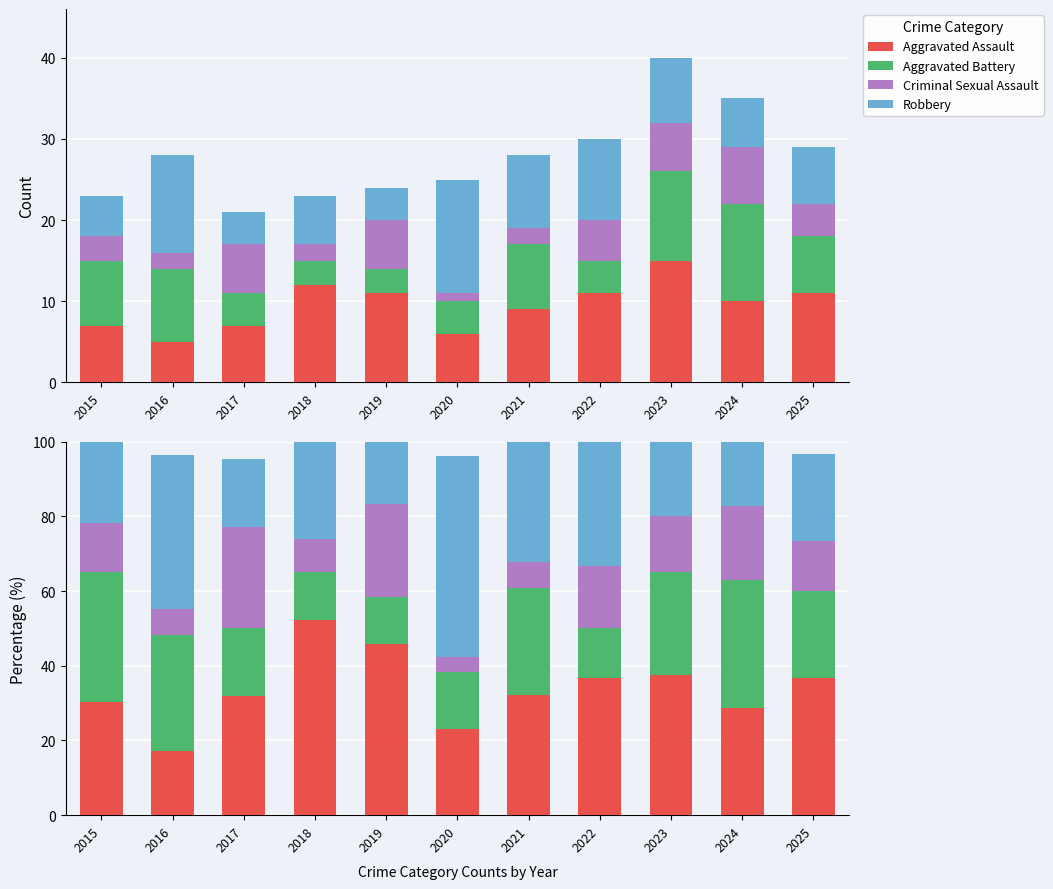

Reading left to right, list all the values displayed in this chart.

Aggravated Assault: 30.4	17.2	31.8	52.2	45.8	23.1	32.1	36.7	37.5	28.6	36.7
Aggravated Battery: 34.8	31.0	18.2	13.0	12.5	15.4	28.6	13.3	27.5	34.3	23.3
Criminal Sexual Assault: 13.0	6.9	27.3	8.7	25.0	3.8	7.1	16.7	15.0	20.0	13.3
Robbery: 21.7	41.4	18.2	26.1	16.7	53.8	32.1	33.3	20.0	17.1	23.3